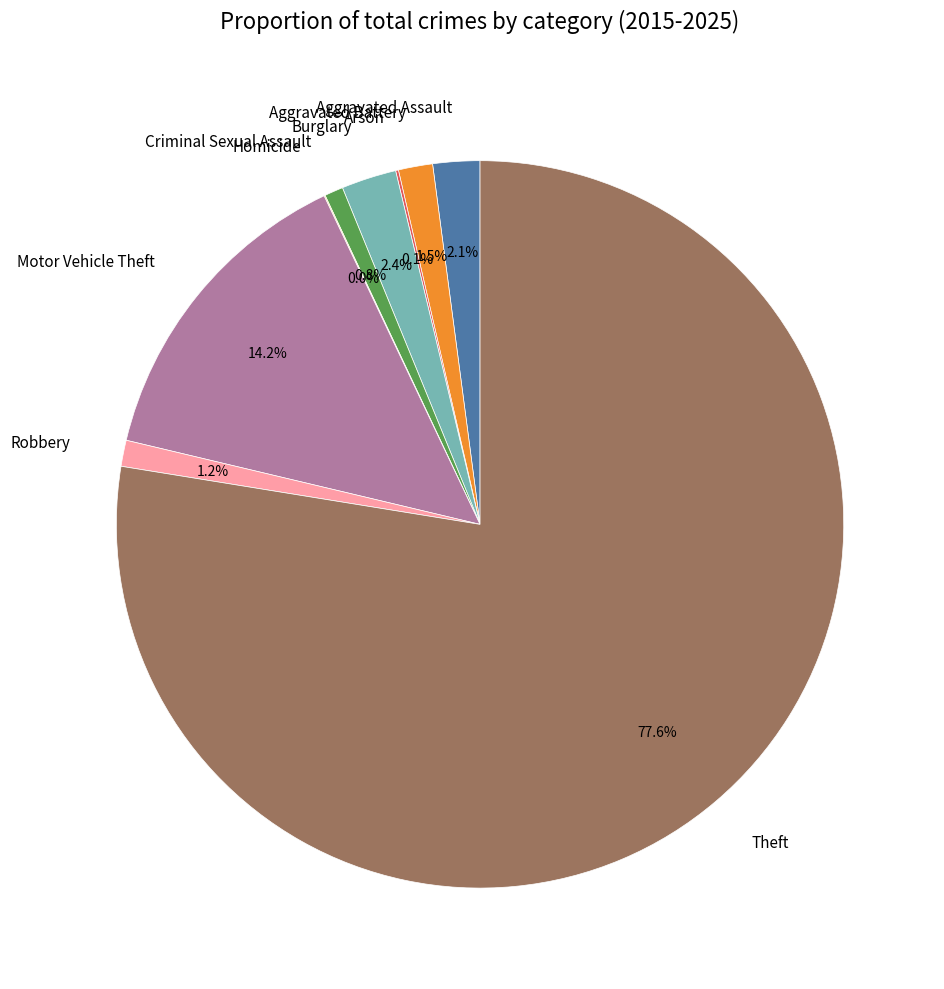

Which slice is the largest?

Theft